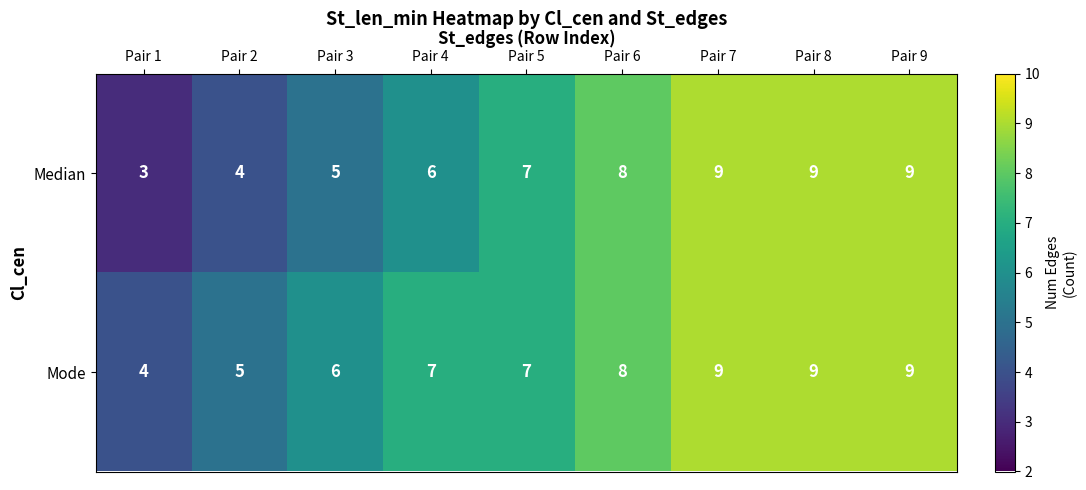

The value of Median at Pair 9 is 14. True or false?

False